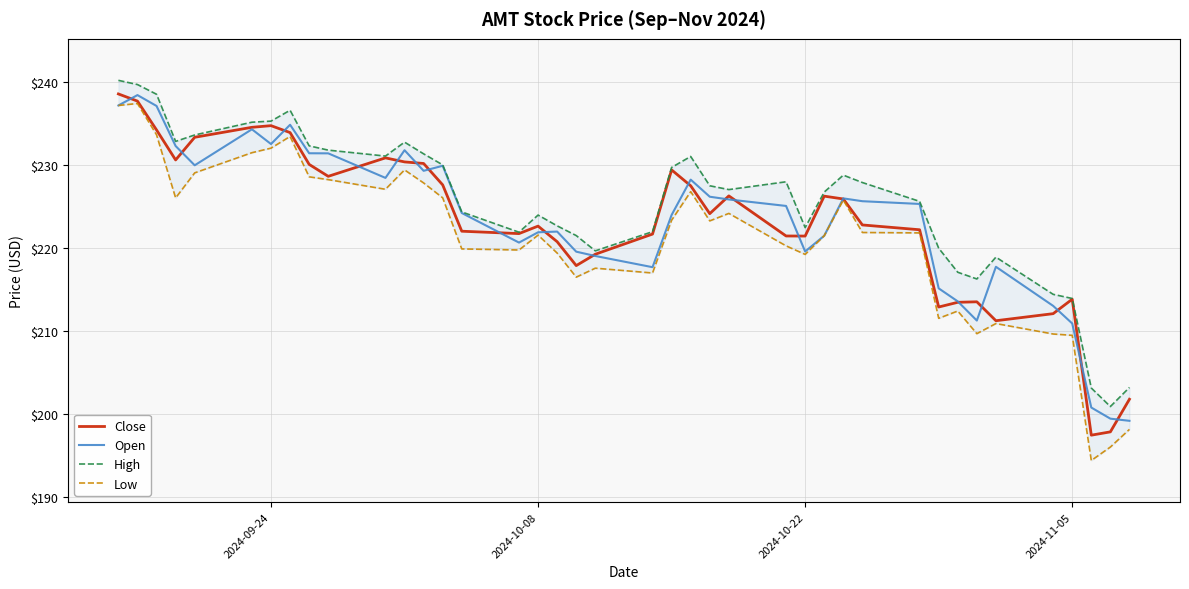

What is the average value of the Close series?

223.1